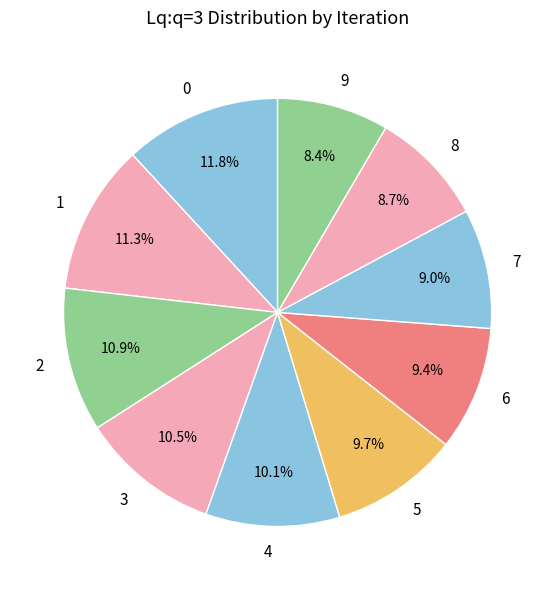

Count the number of slices in the pie.

10